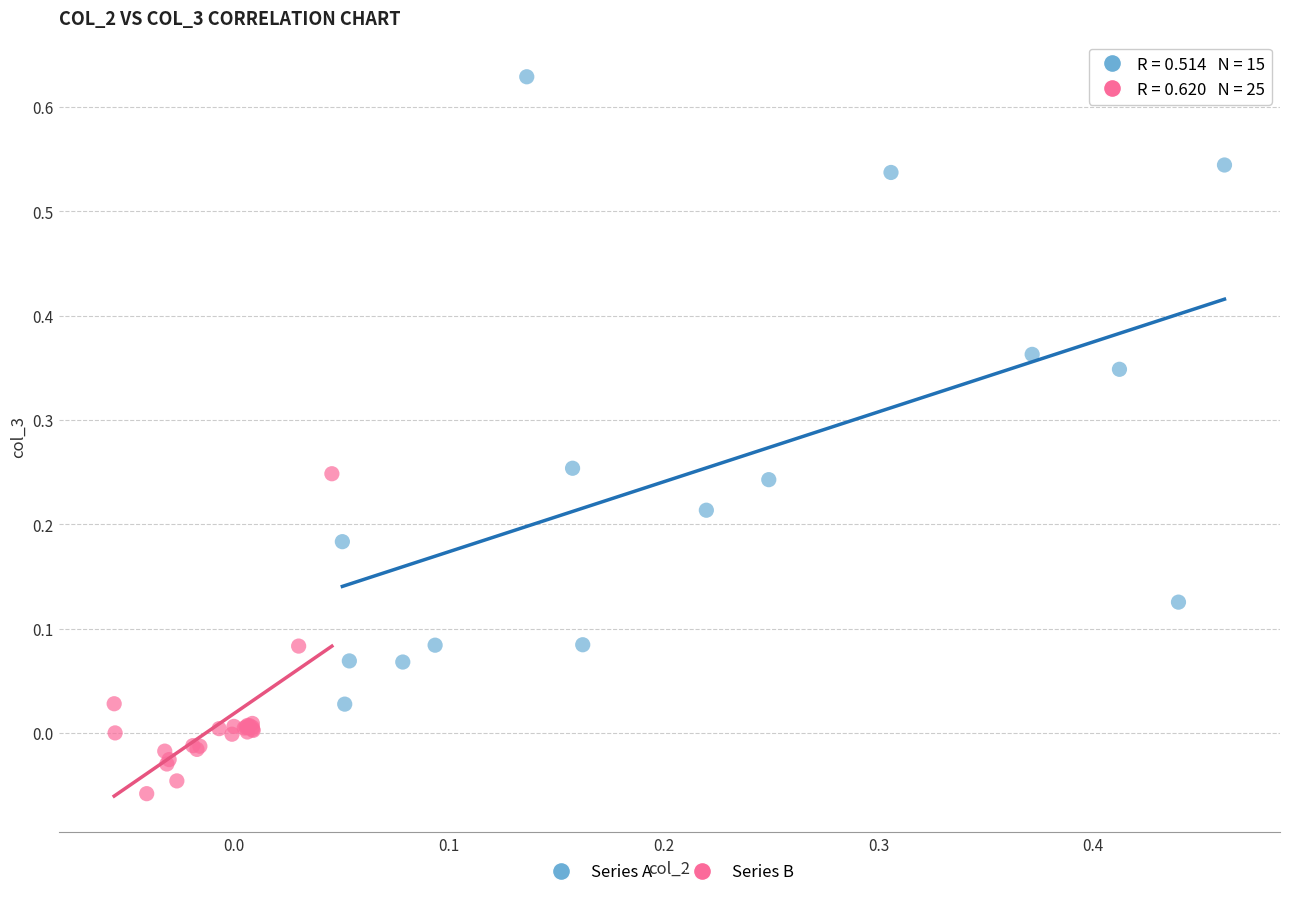

Which series contains the highest Y value?

Series A